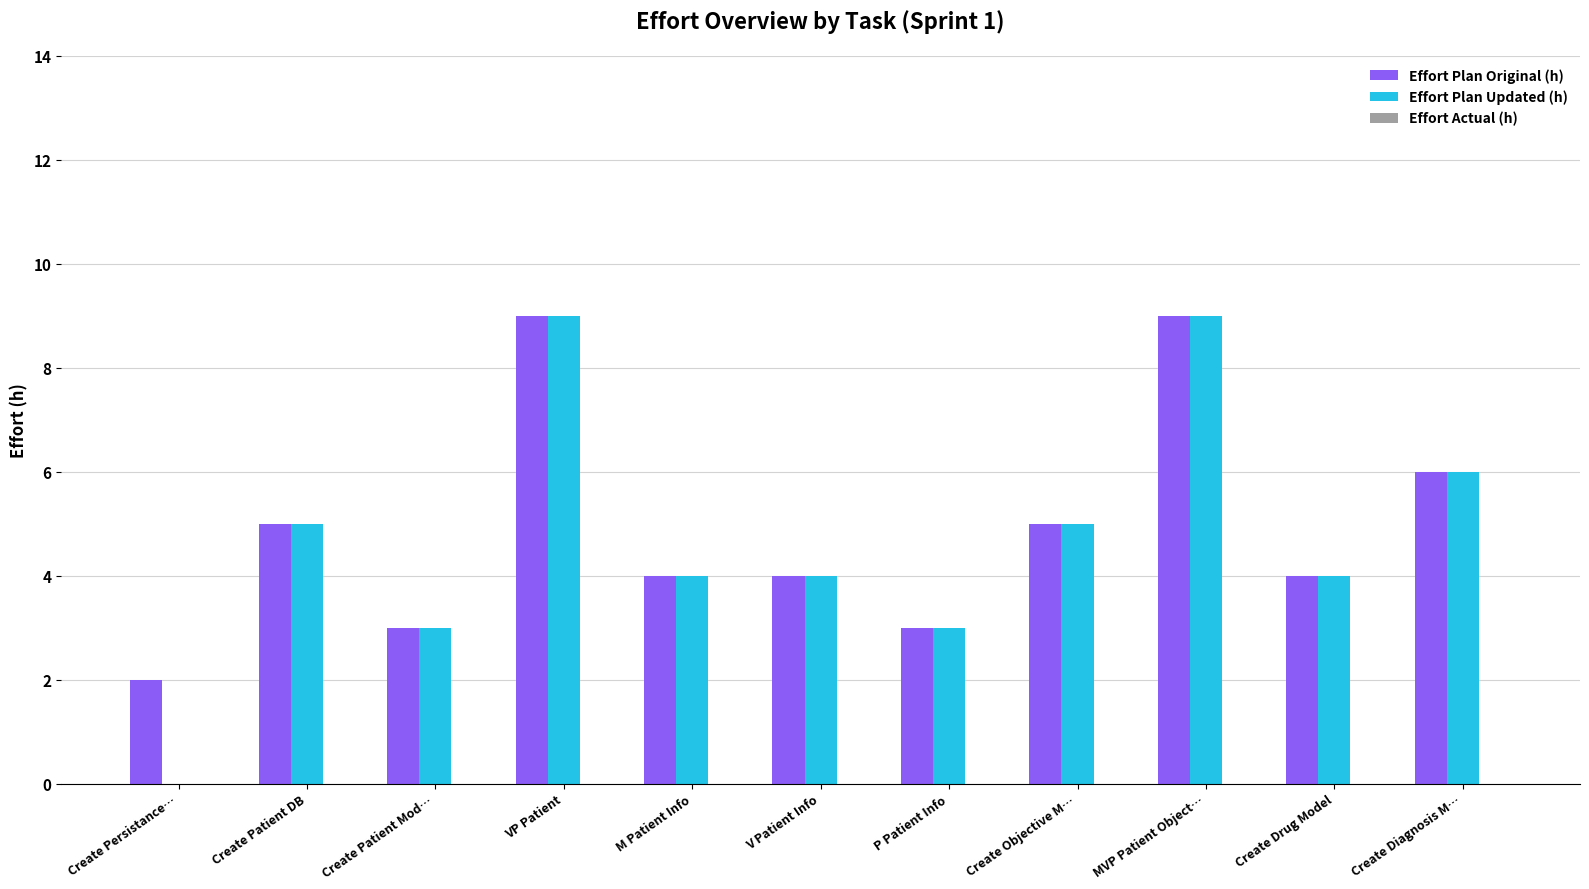

Which series has the largest total across all categories?

Effort Plan Original (h)